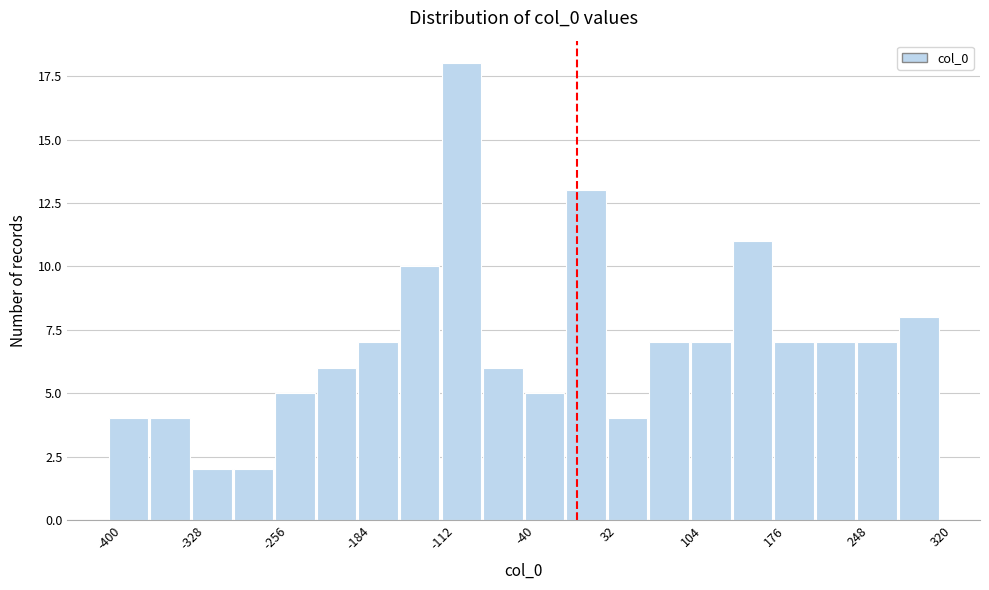

Around what value on the x-axis is the tallest bar? Give the approximate position of its centre, as read against the axis.

-90